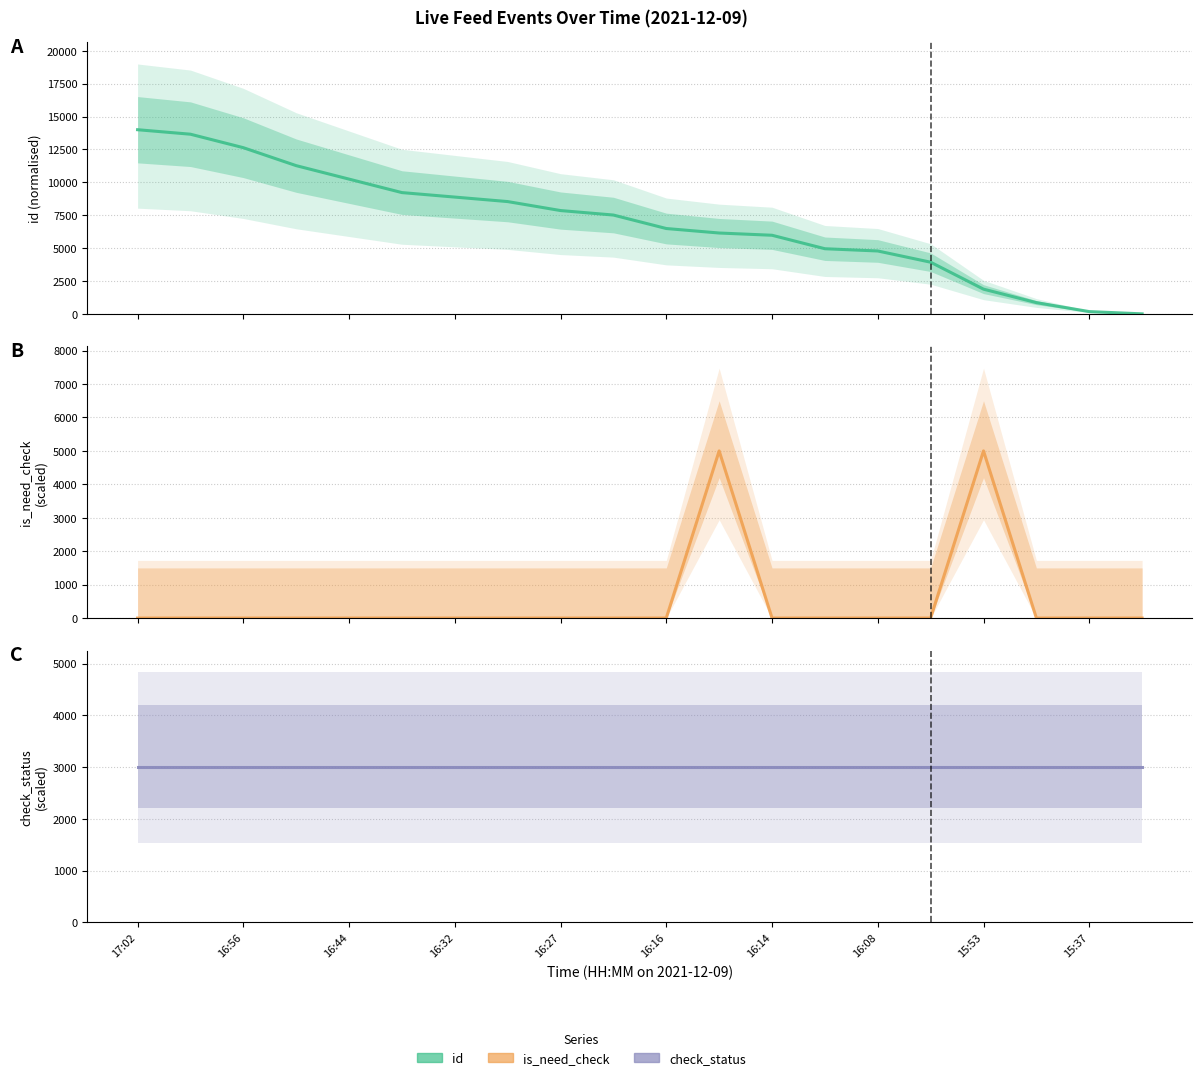

True or false: id has more than 2 points higher than both neighbors.

False